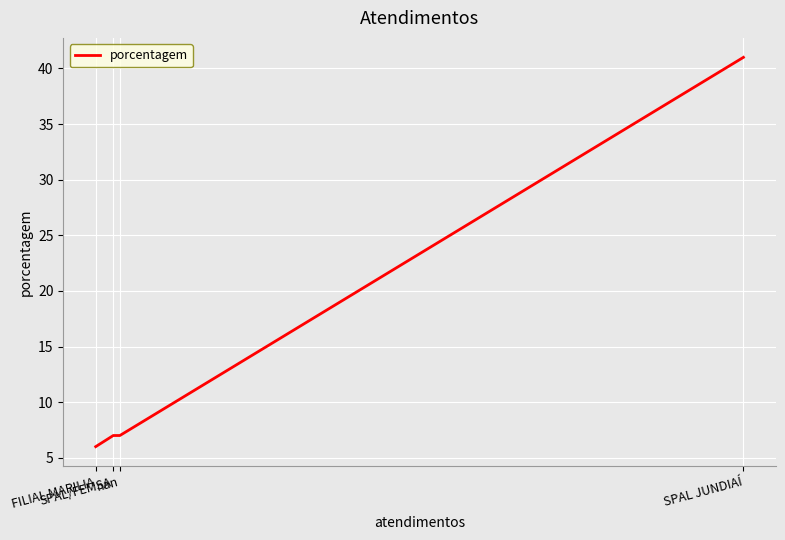

Count the number of values greater than 7.

1